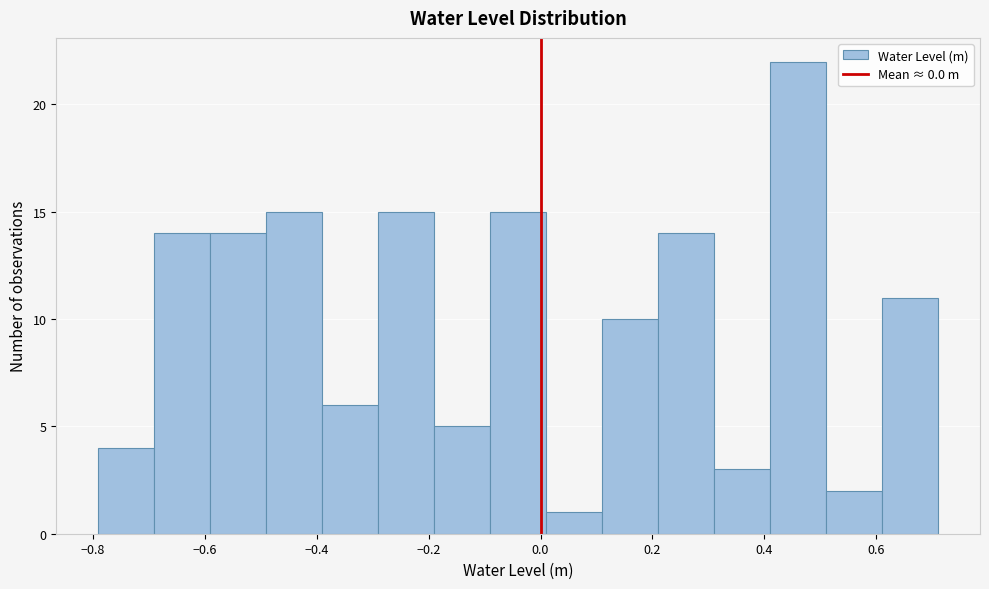

Which range on the x-axis has the tallest bar?

0.41 to 0.51